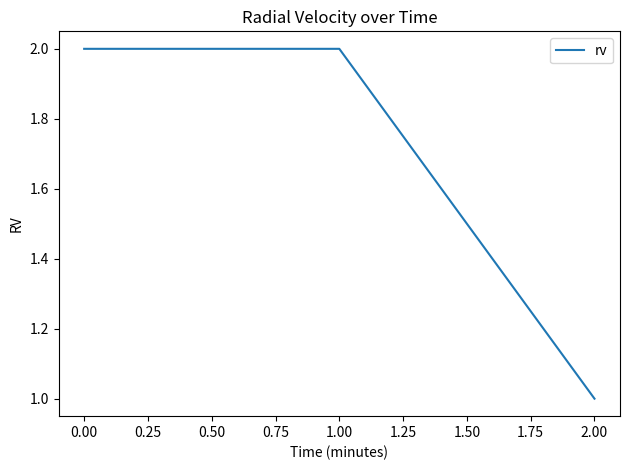

What is the ratio of the value at 0.00 to the value at 1.00?

1.0